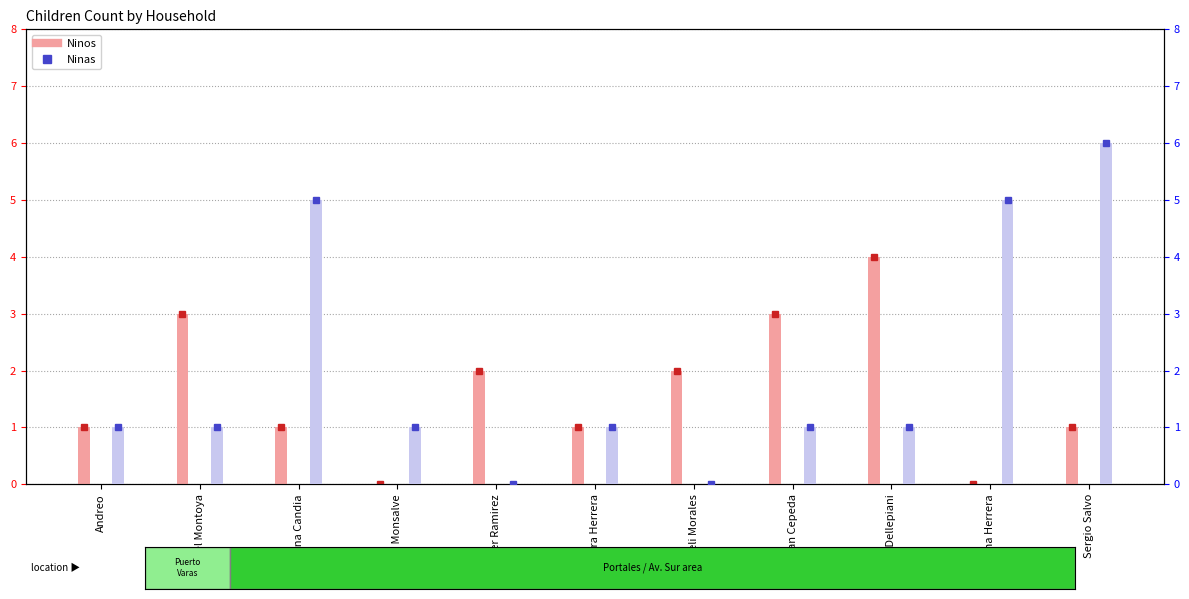

What position from the left is Javier Ramirez?

5